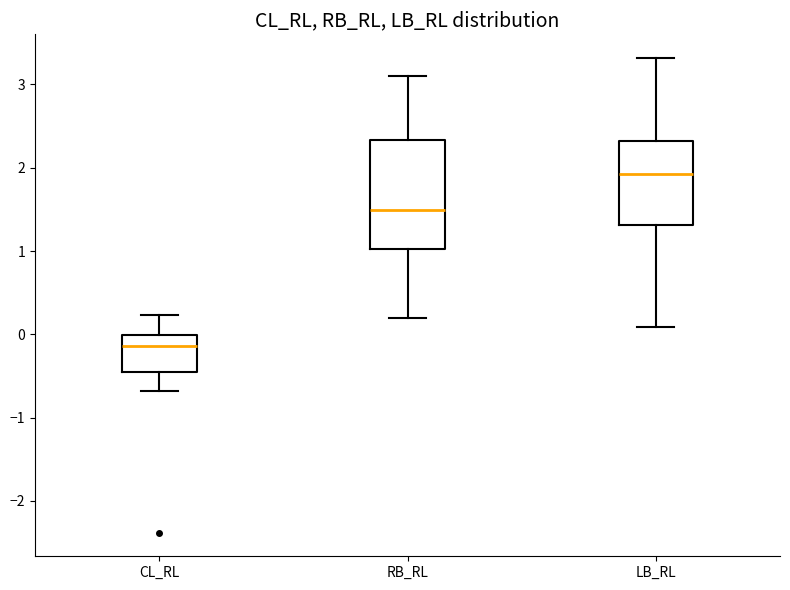

Where does the upper whisker of the box for LB_RL end on the y-axis? The values are not printed on the chart, so give them approximately, as read against the axis.

3.3